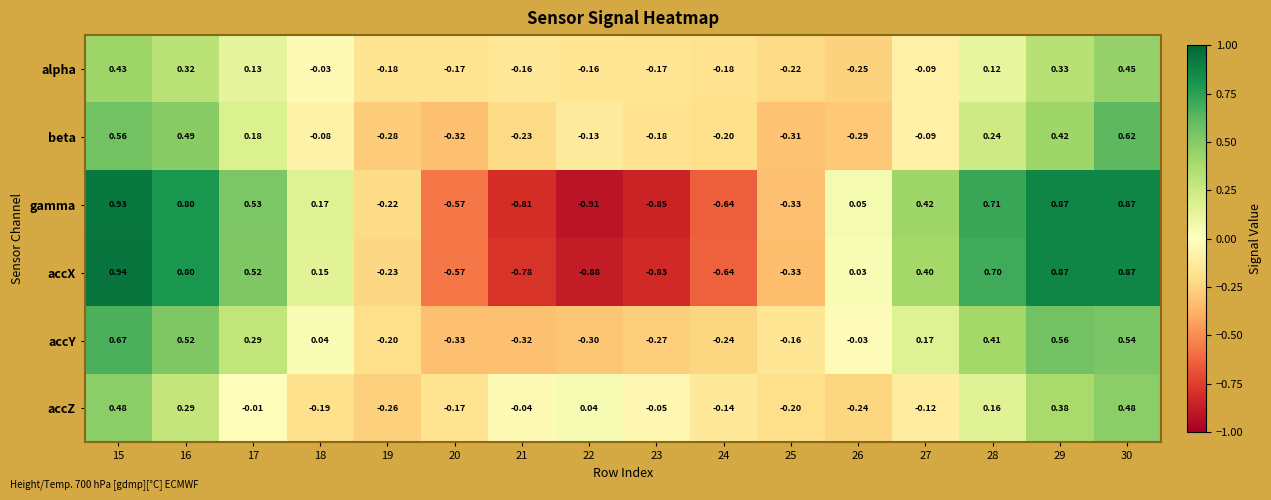

Which series changed the most between 15 and 16?

accZ